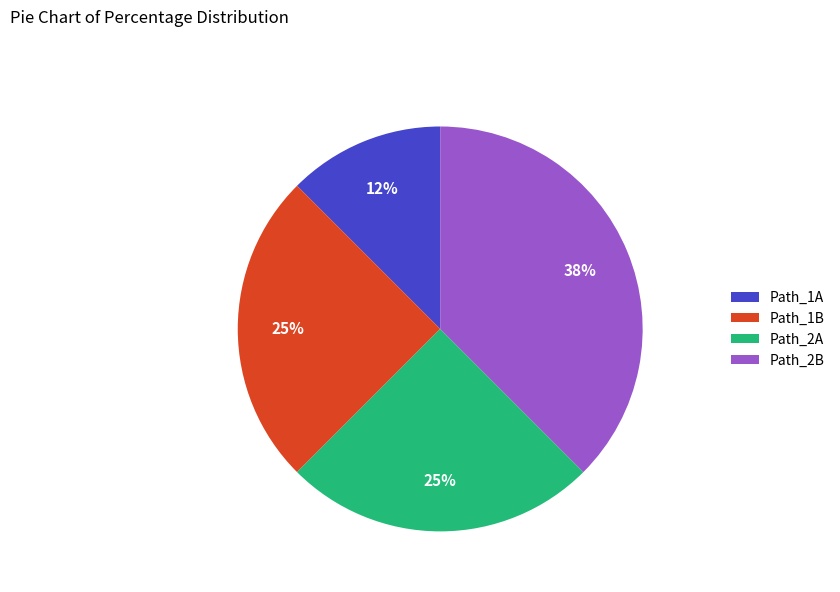

How many segments does this pie chart have?

4